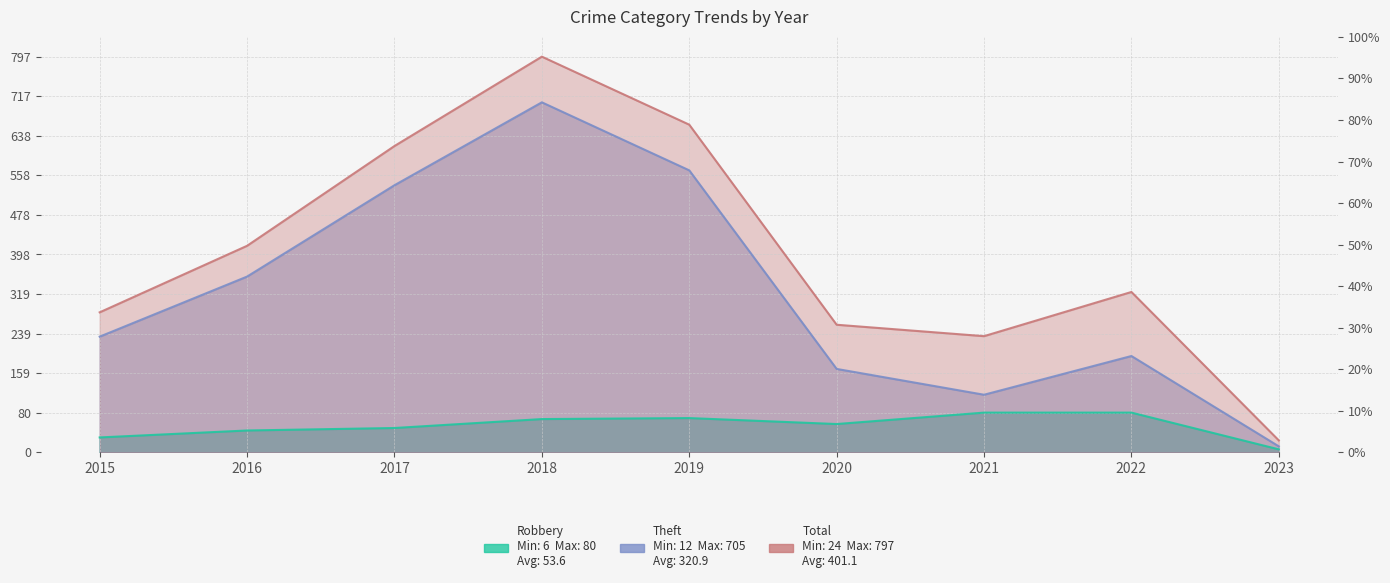

The value of Robbery at 2021 is 0.1. True or false?

True